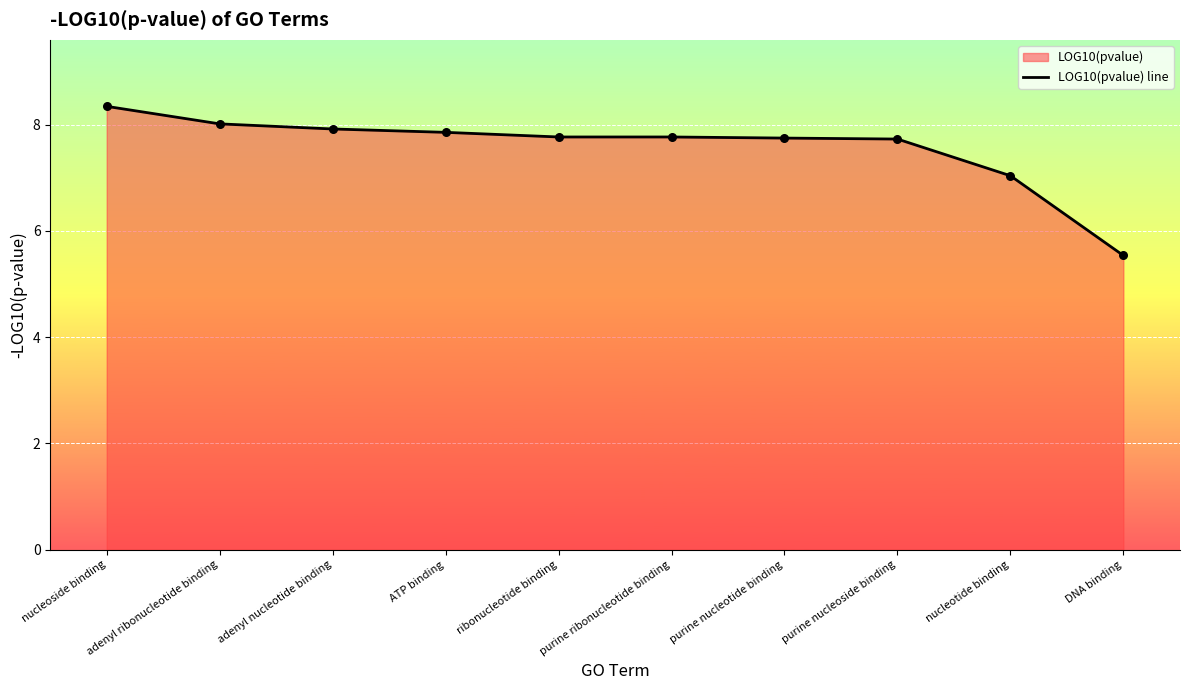

What is the change in value from ATP binding to nucleotide binding?

-0.8